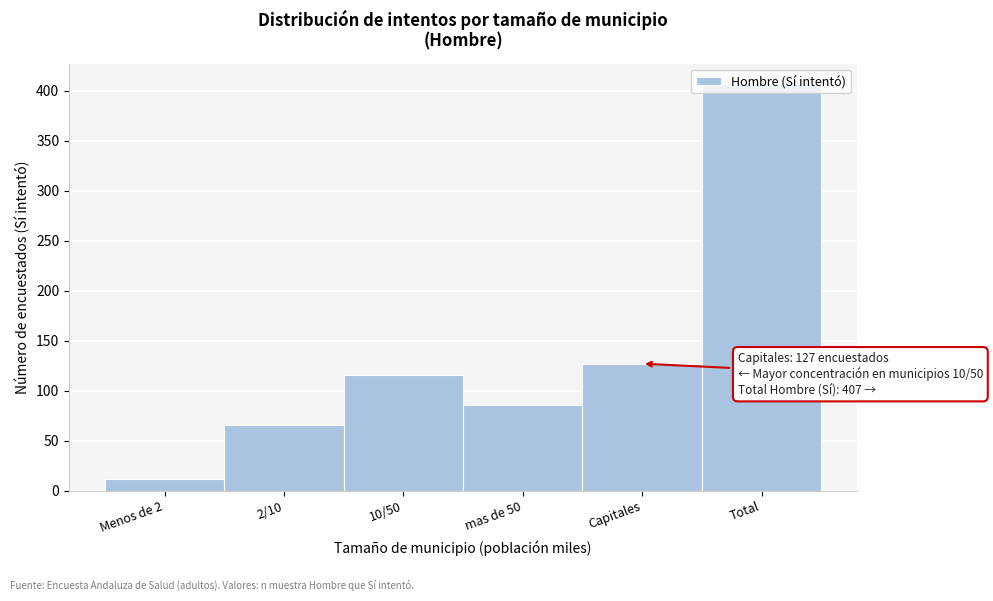

Is it true that the value at 2/10 is 34?

False